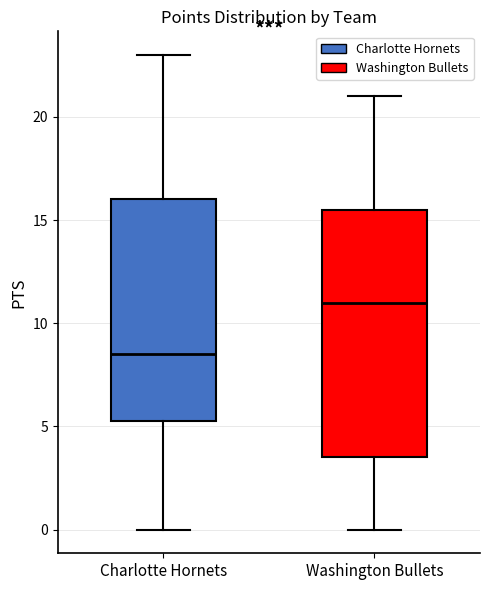

Which box has the lowest median line?

Charlotte Hornets